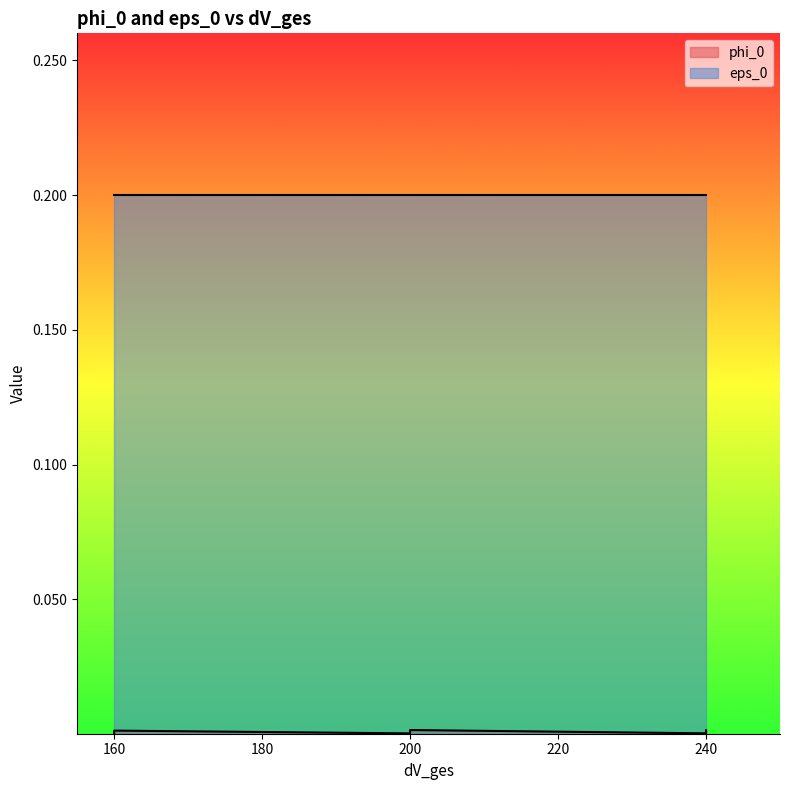

Is it true that the value at 200 is 0.0?

False